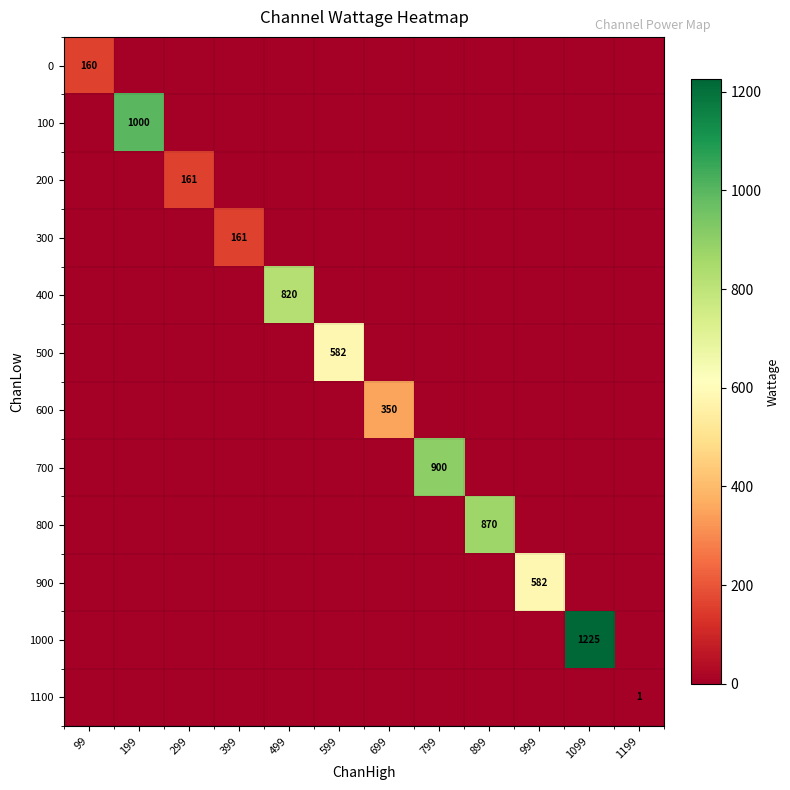

Which has a higher value, 1099 or 199?

1099